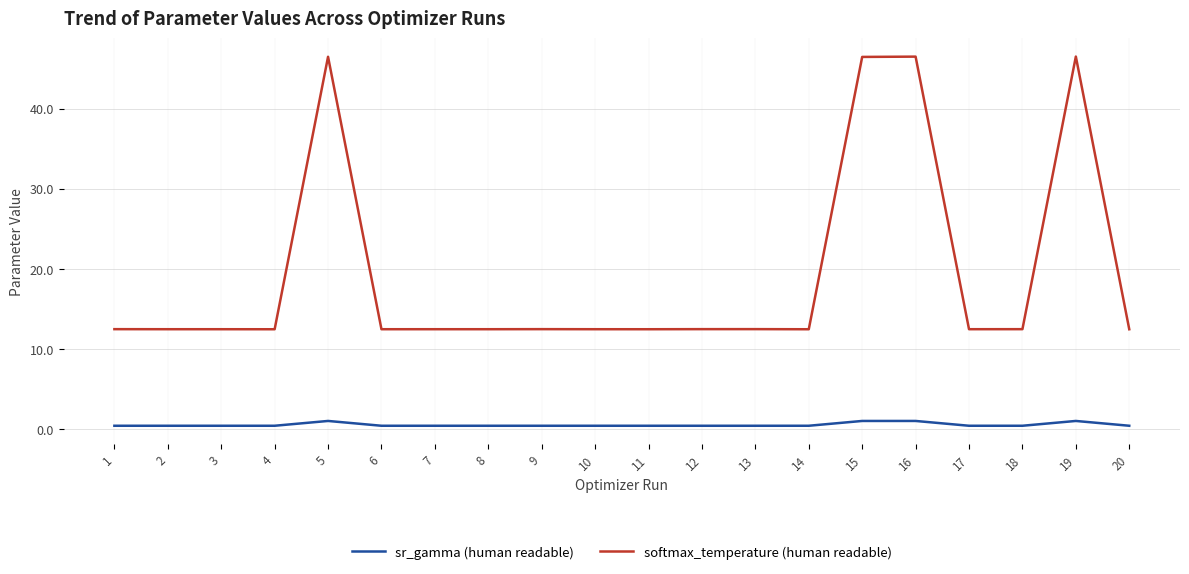

What is the difference between the maximum and minimum values in the softmax_temperature (human readable) series?

34.1